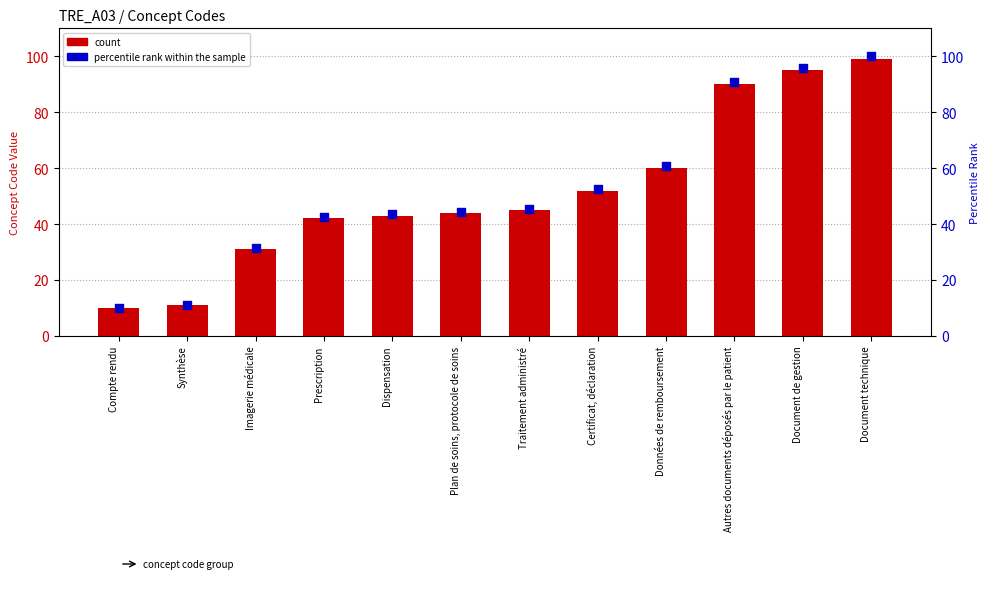

What is the total value across all series at Synthèse?

22.1